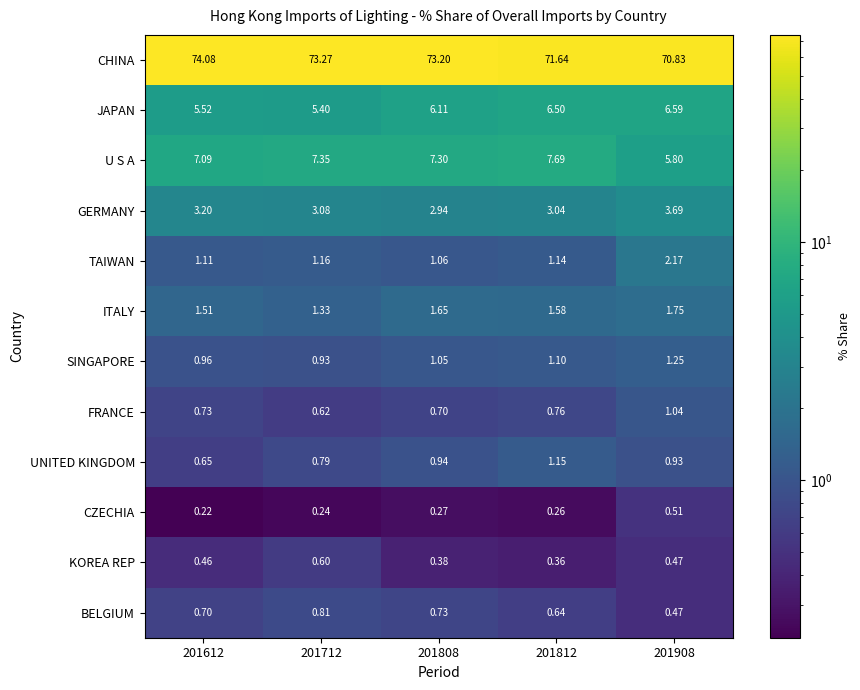

What is the greatest value displayed?

74.1